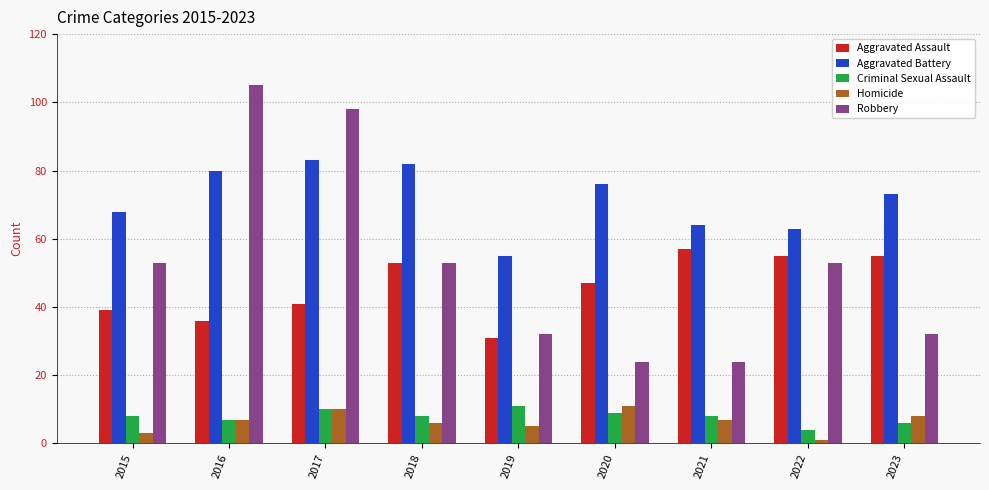

At 2023, list the series in order from largest to smallest.

Aggravated Battery, Aggravated Assault, Robbery, Homicide, Criminal Sexual Assault